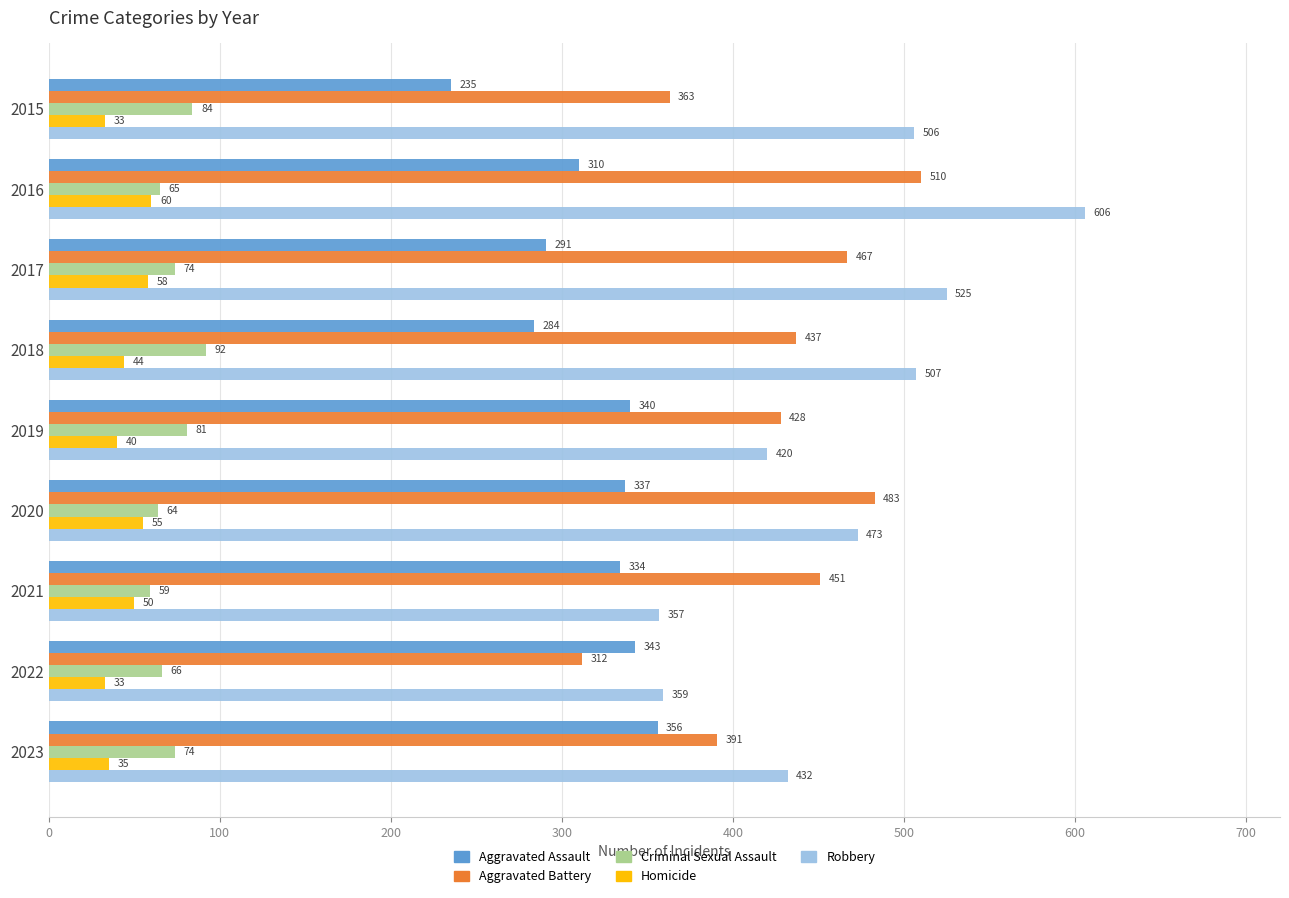

Which series has the widest spread of values?

Robbery